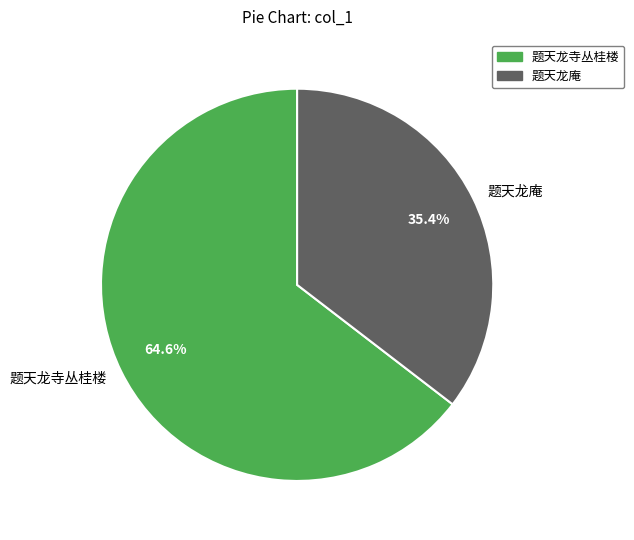

To the nearest percent, what portion does 题天龙庵 represent?

35%